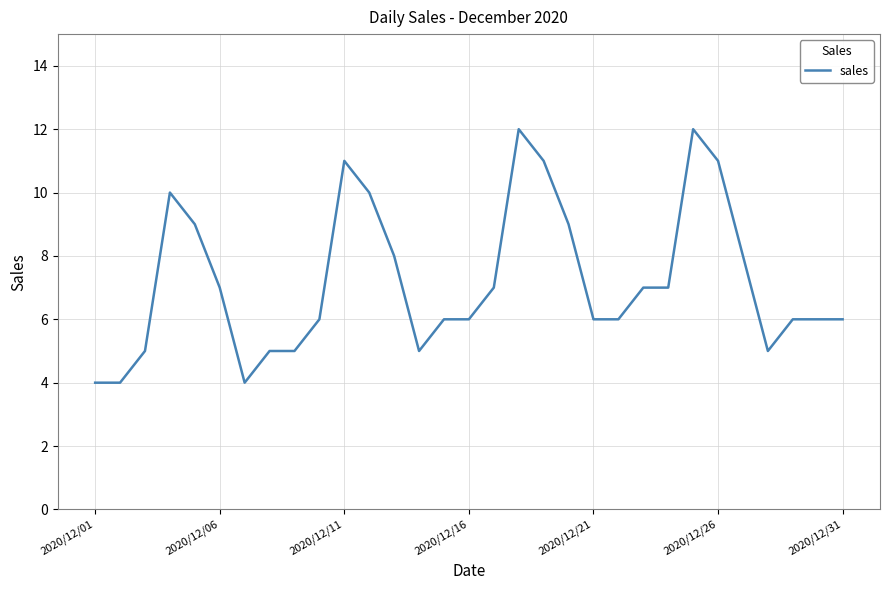

What is the smallest value displayed?

4